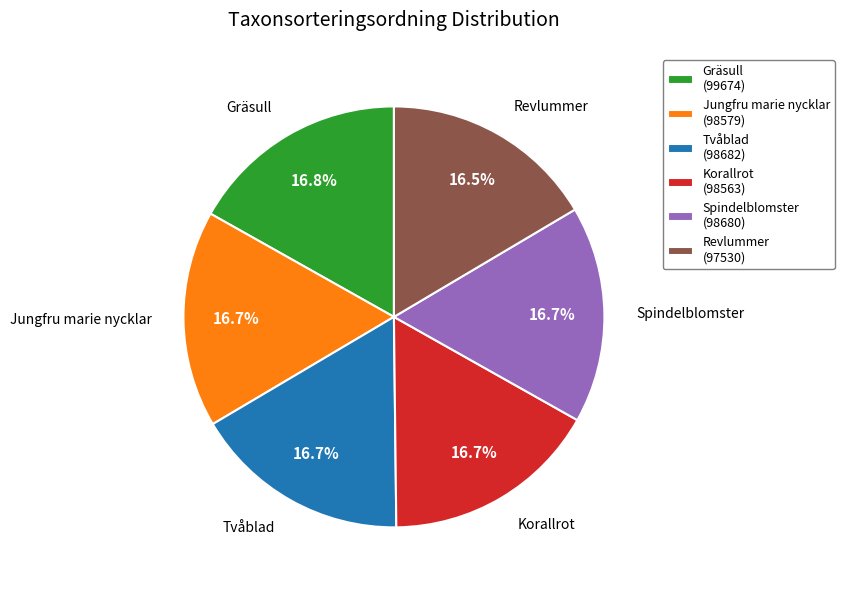

What percentage do Revlummer and Spindelblomster together represent?

33.2%